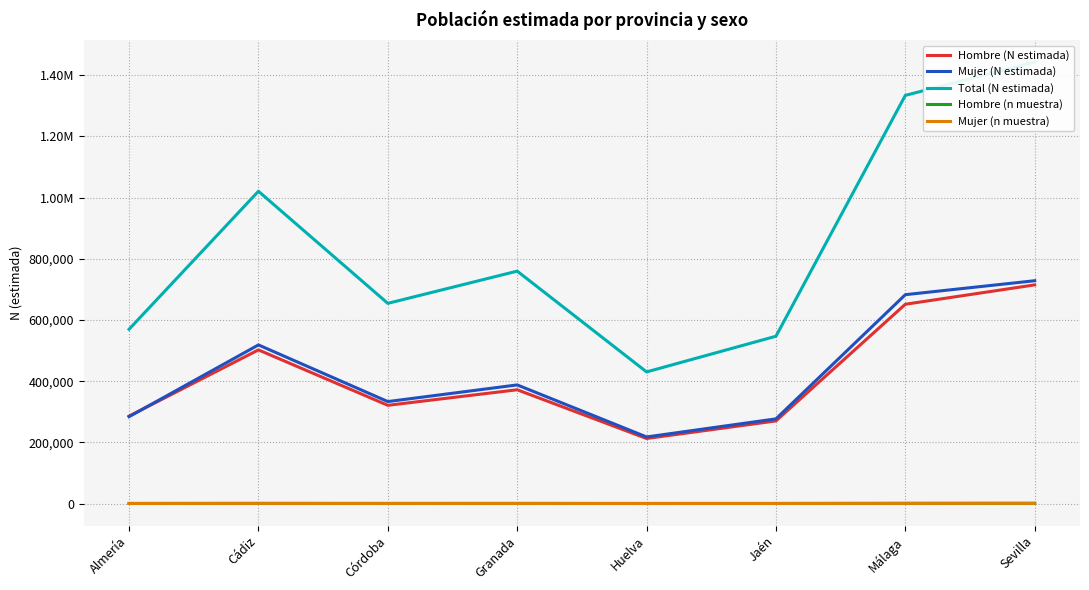

Is this an area chart (filled region under the line)?

No